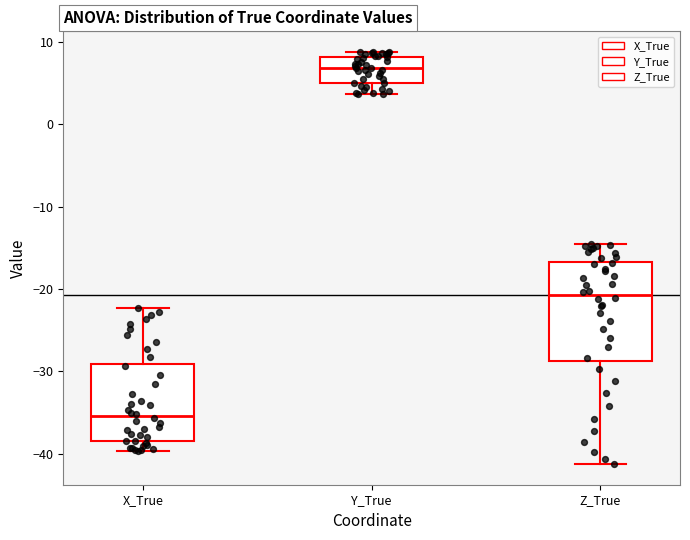

Reading left to right, transcribe this box plot: for each box, give where its median line is, the range the box spans, and where its two whiskers end, as read against the y-axis. The values are not printed on the chart, so give them approximately, as read against the axis.

X_True: median -35, box -38 to -29, whiskers -40 to -22
Y_True: median 7, box 5 to 8, whiskers 4 to 9
Z_True: median -21, box -29 to -17, whiskers -41 to -15